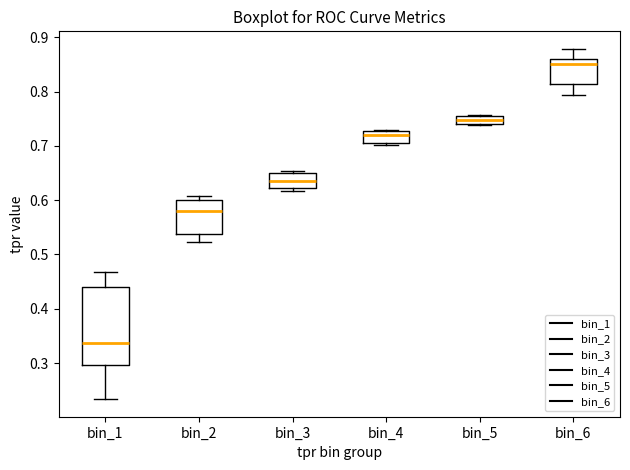

Where is the upper edge of the box for bin_6 on the y-axis? The values are not printed on the chart, so give them approximately, as read against the axis.

0.86